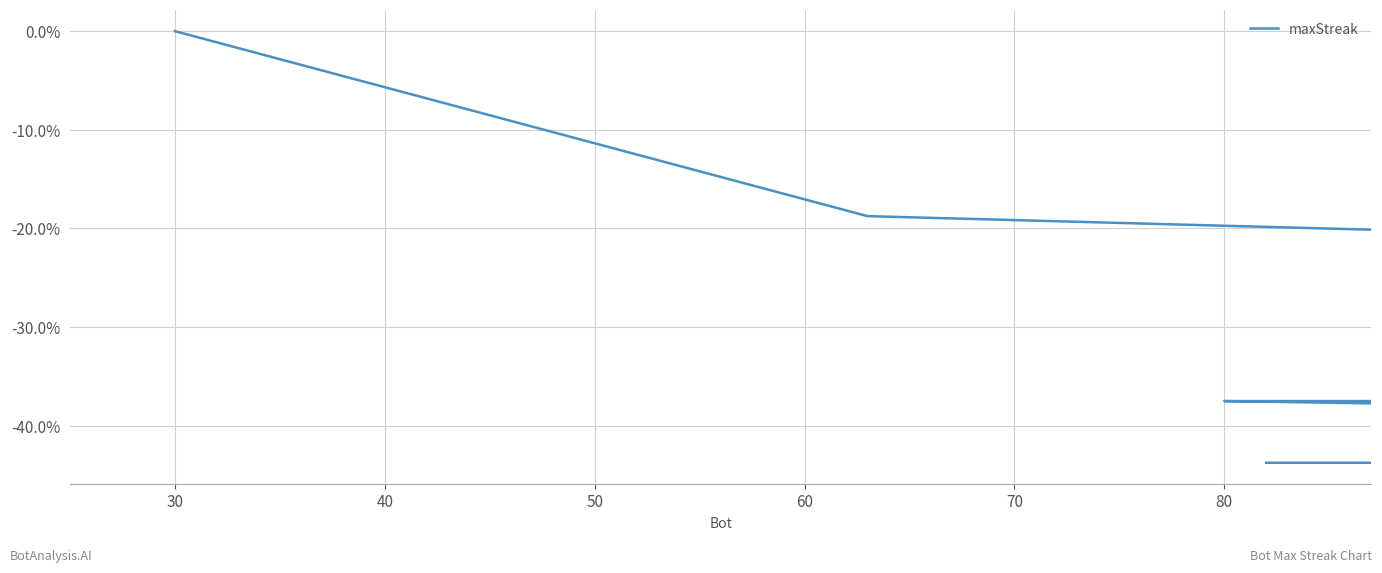

What is the sum of all values?

-7.1